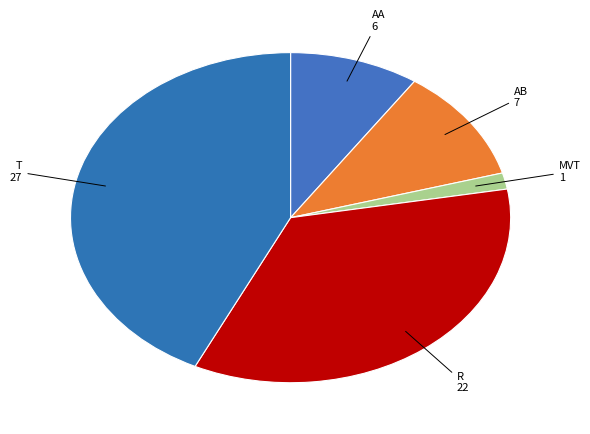

Count the number of slices in the pie.

5